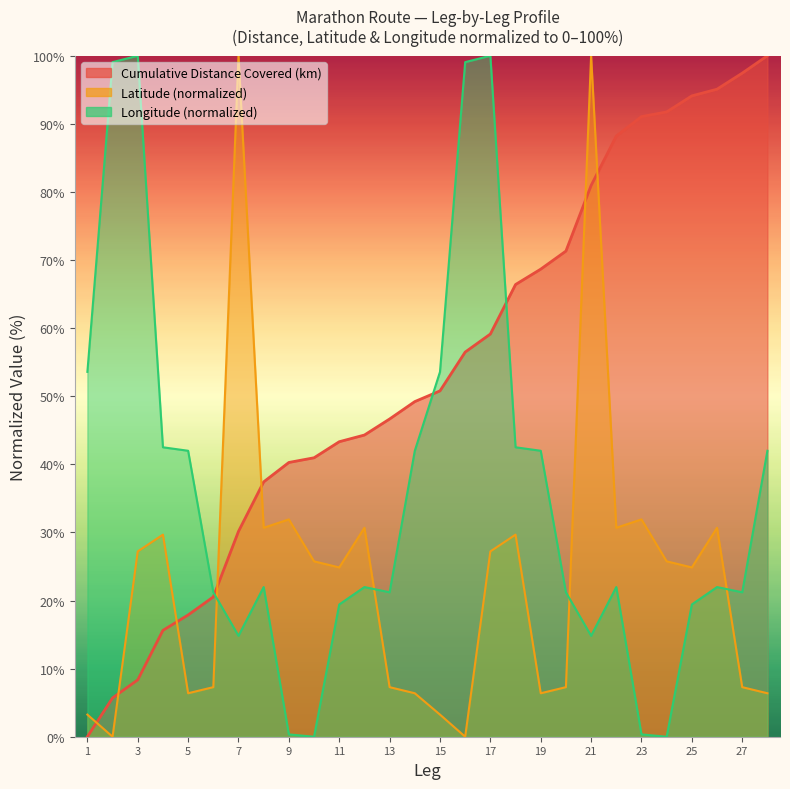

Is it true that Cumulative Distance Covered (km) equals 97.4 at 27?

True